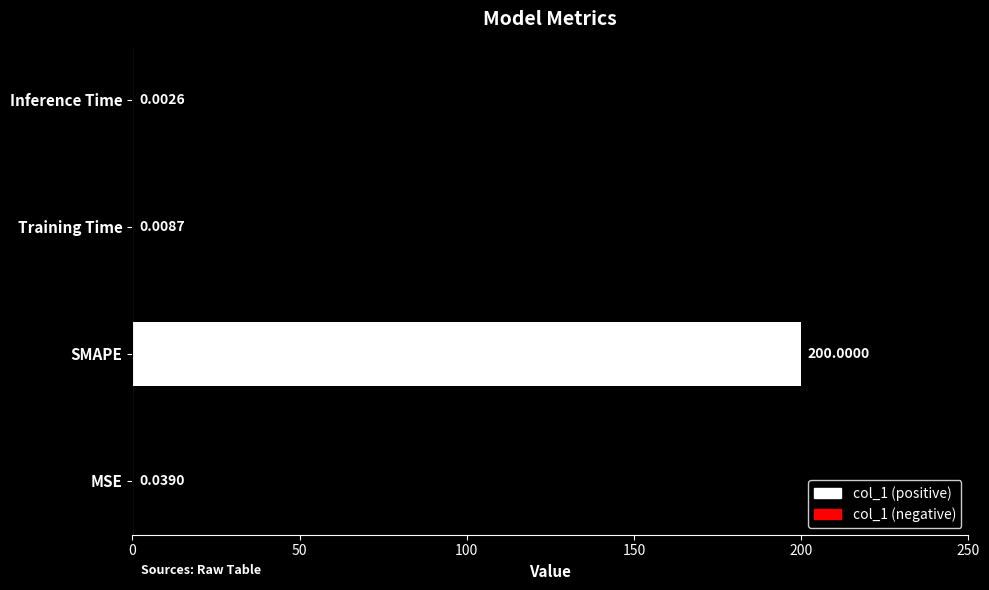

What is the sum of all values?

200.1